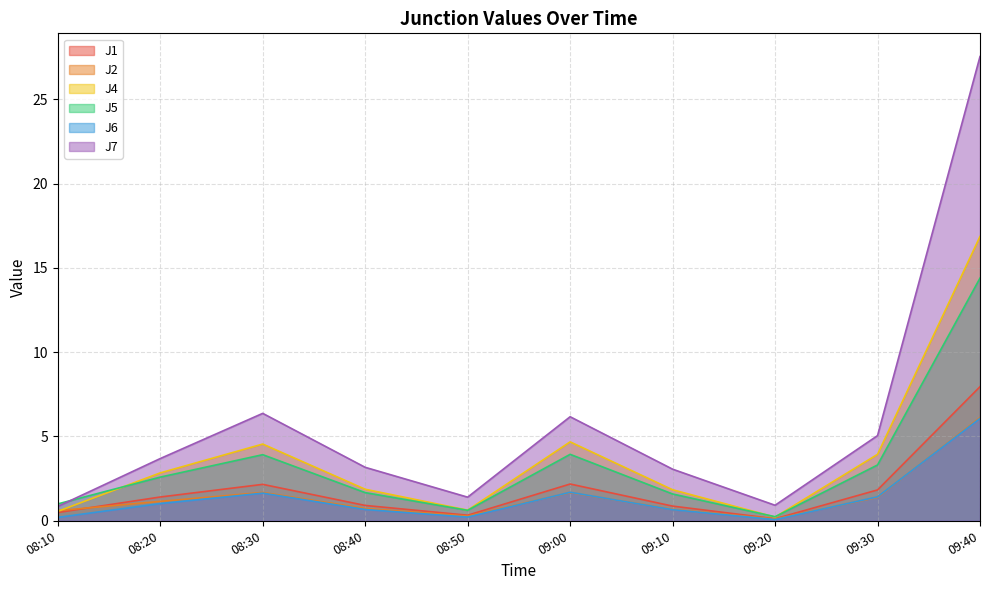

Which series has the largest total across all categories?

J7